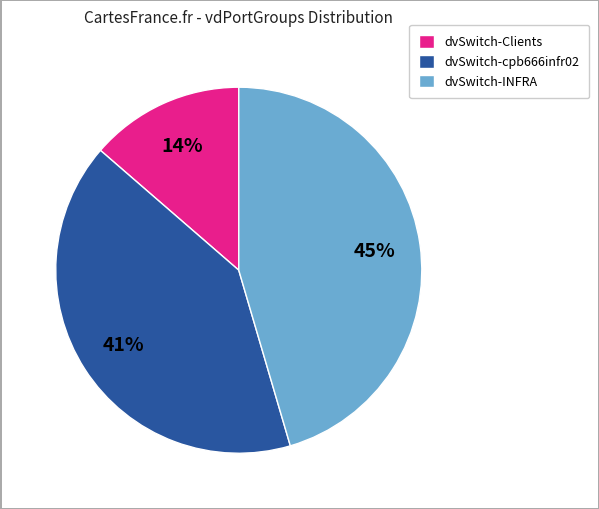

Which has a higher value, dvSwitch-cpb666infr02 or dvSwitch-INFRA?

dvSwitch-INFRA